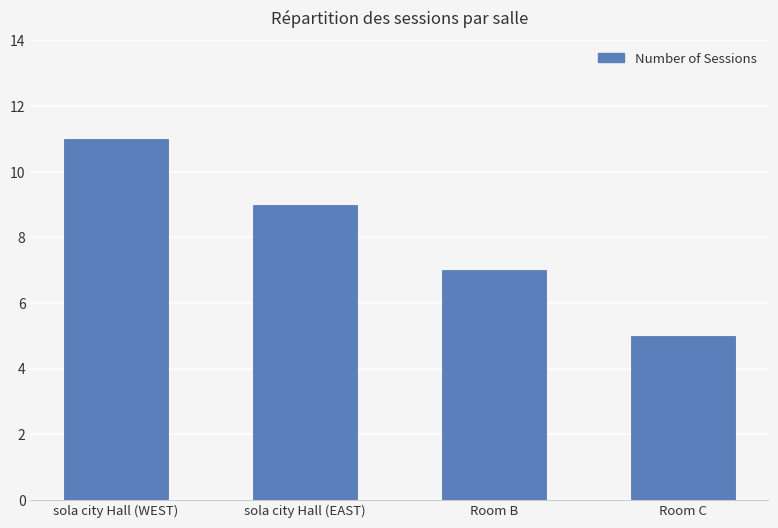

Does the chart contain stacked bars?

No